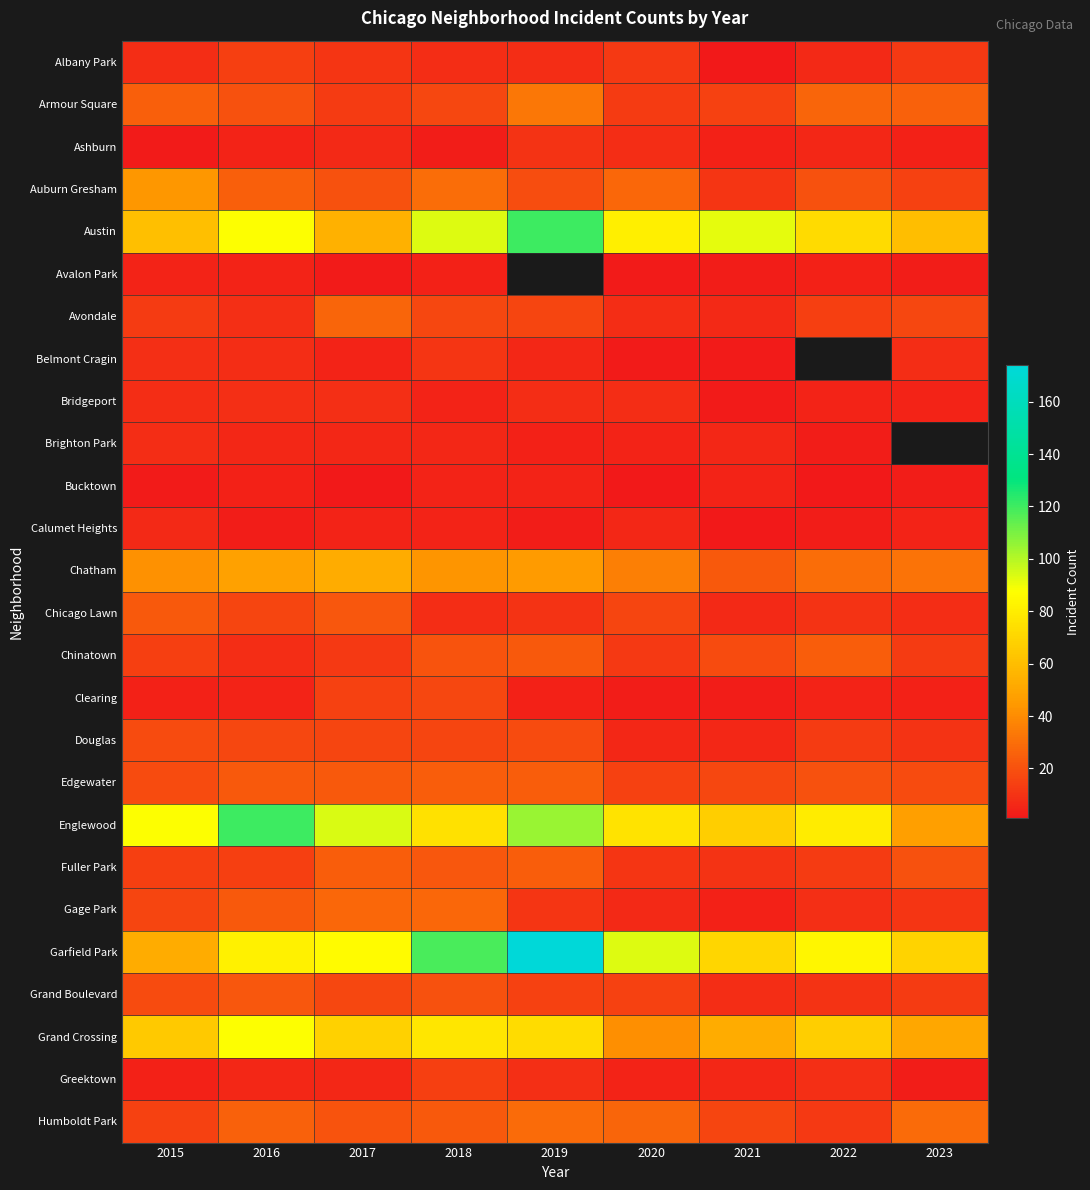

Between 2016 and 2022, which series saw the biggest shift?

Englewood